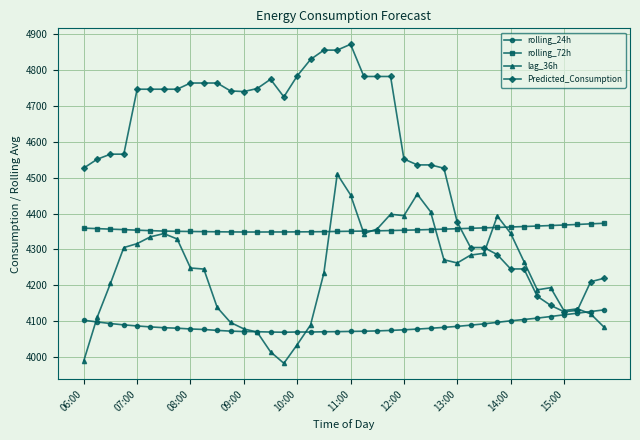

Rank the series by their maximum value, from lowest to highest.

rolling_24h, rolling_72h, lag_36h, Predicted_Consumption